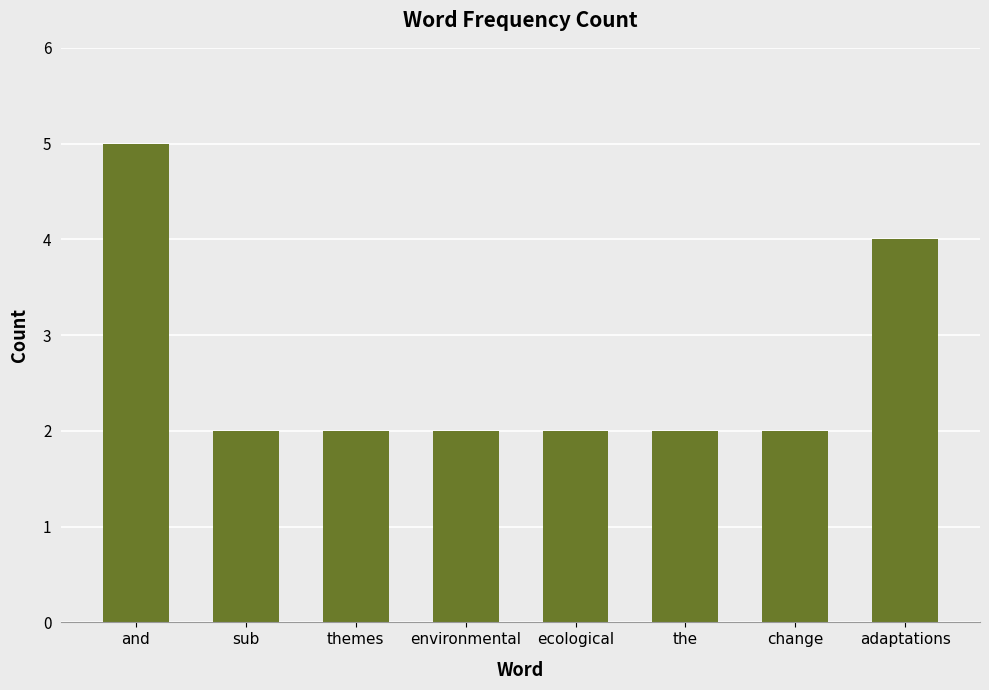

What position from the left is sub?

2